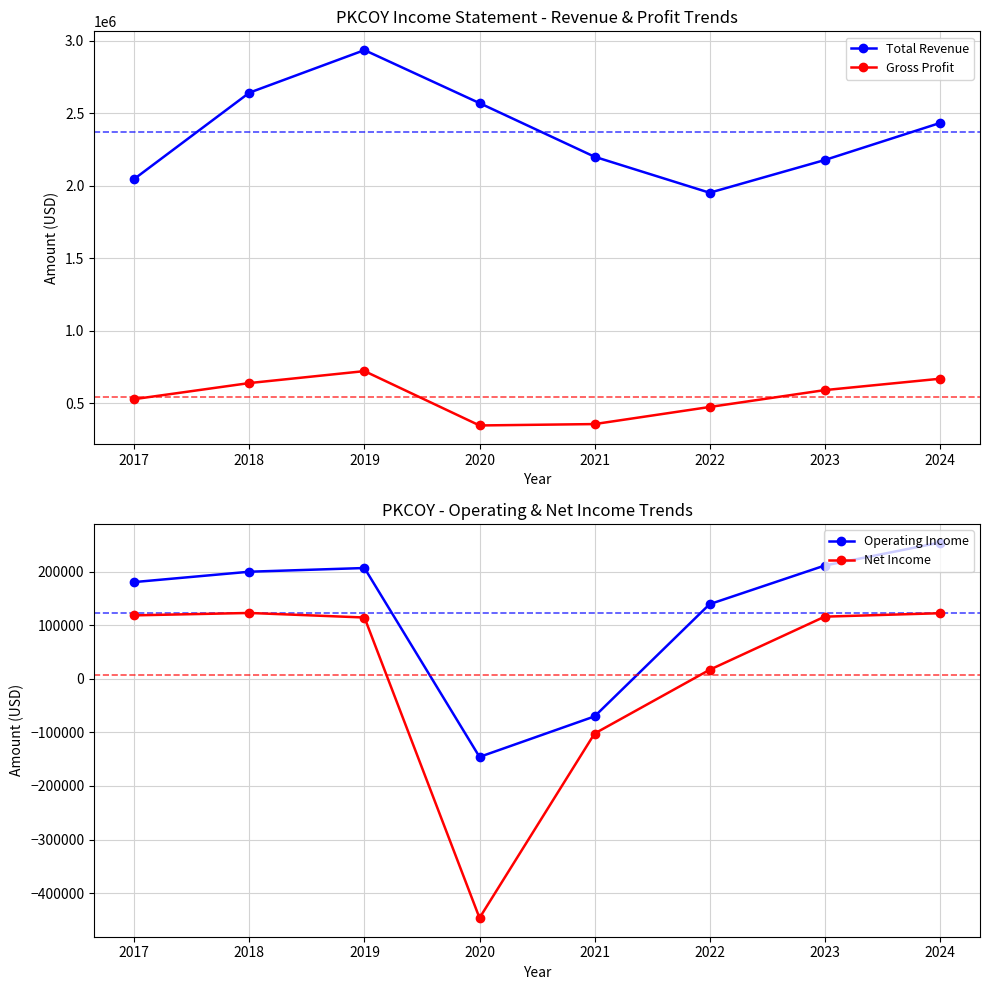

Is this an area chart (filled region under the line)?

No